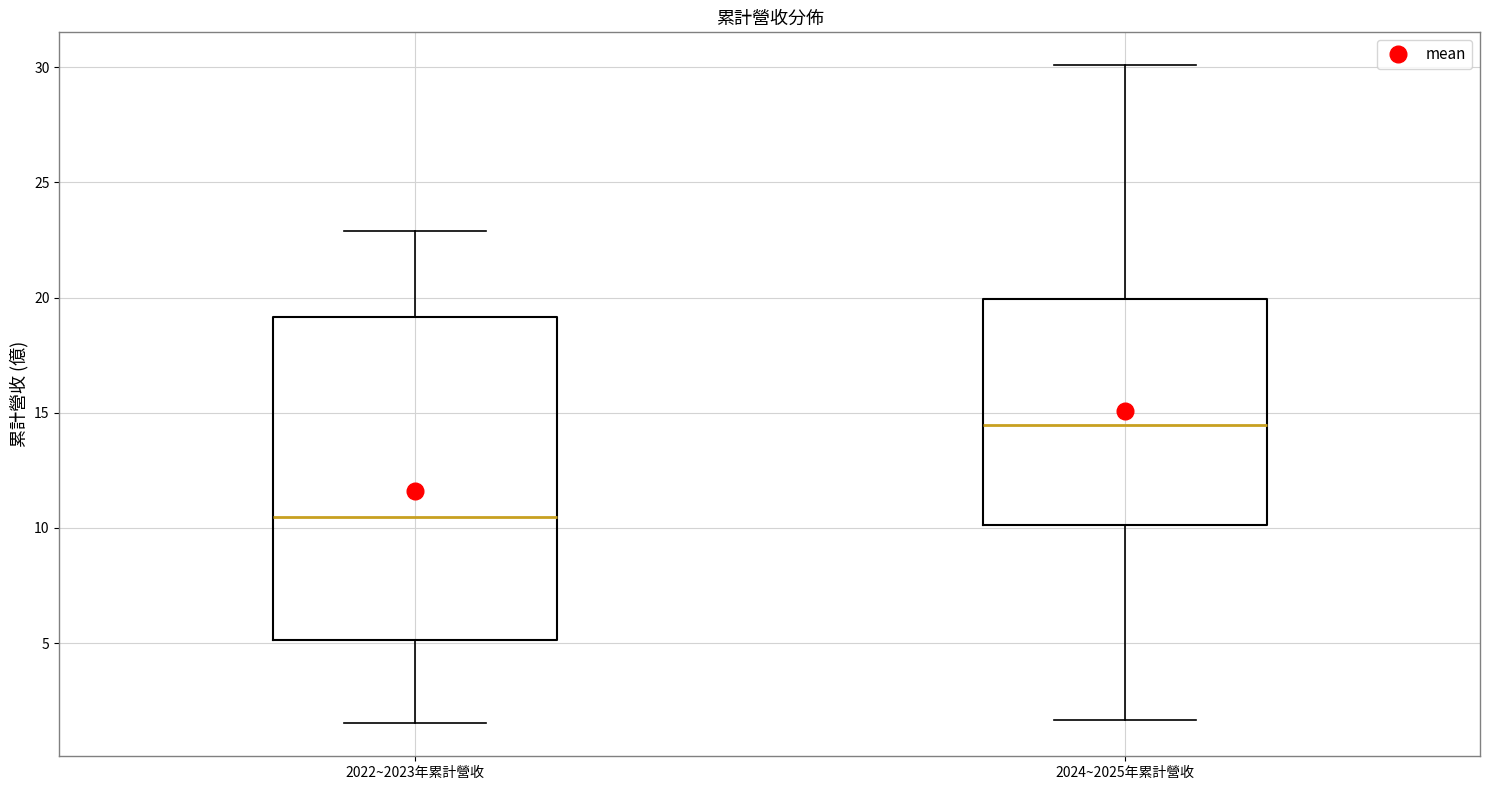

Reading left to right, read every box against the y-axis: the position of its median line, the range the box covers, and the ends of its whiskers. The values are not printed on the chart, so give them approximately, as read against the axis.

2022~2023年累計營收: median 10.5, box 5.0 to 19.0, whiskers 1.5 to 23.0
2024~2025年累計營收: median 14.5, box 10.0 to 20.0, whiskers 1.5 to 30.0